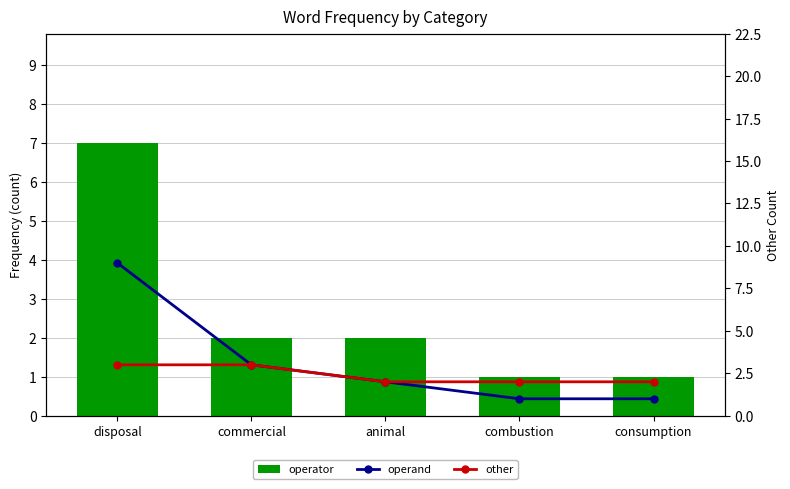

The value of operand at disposal is 9. True or false?

True